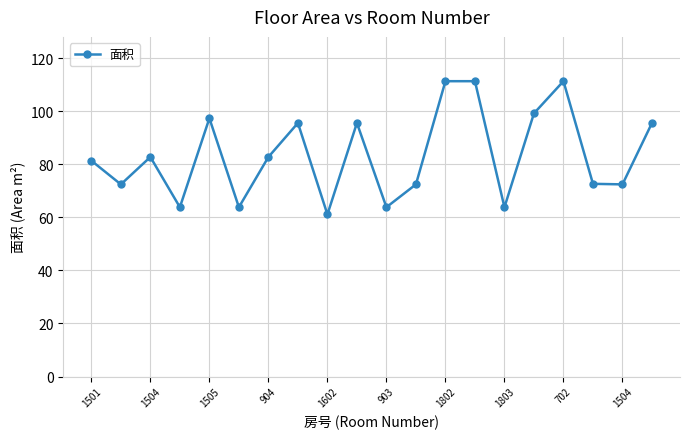

What is the minimum value shown in the chart?

61.1